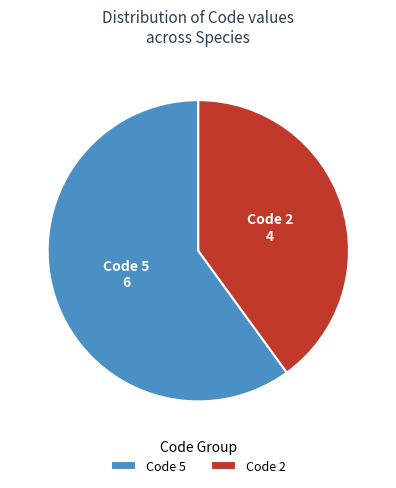

Combined, do Code 5 and Code 2 account for over 50%?

Yes